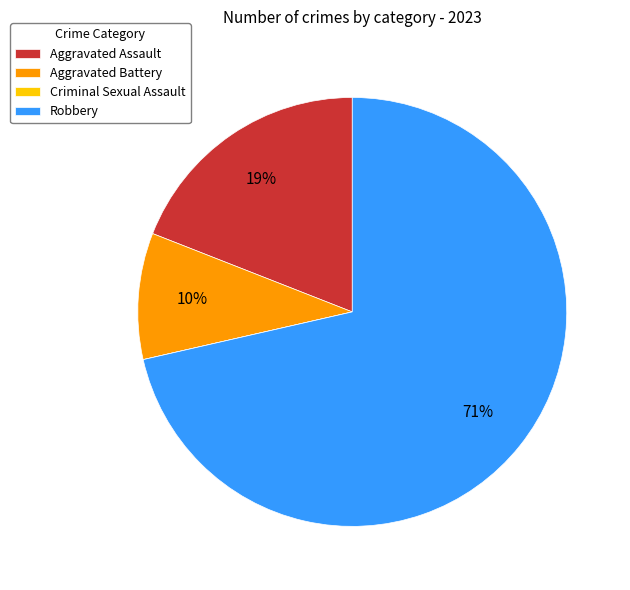

Is Robbery the majority of the pie?

Yes